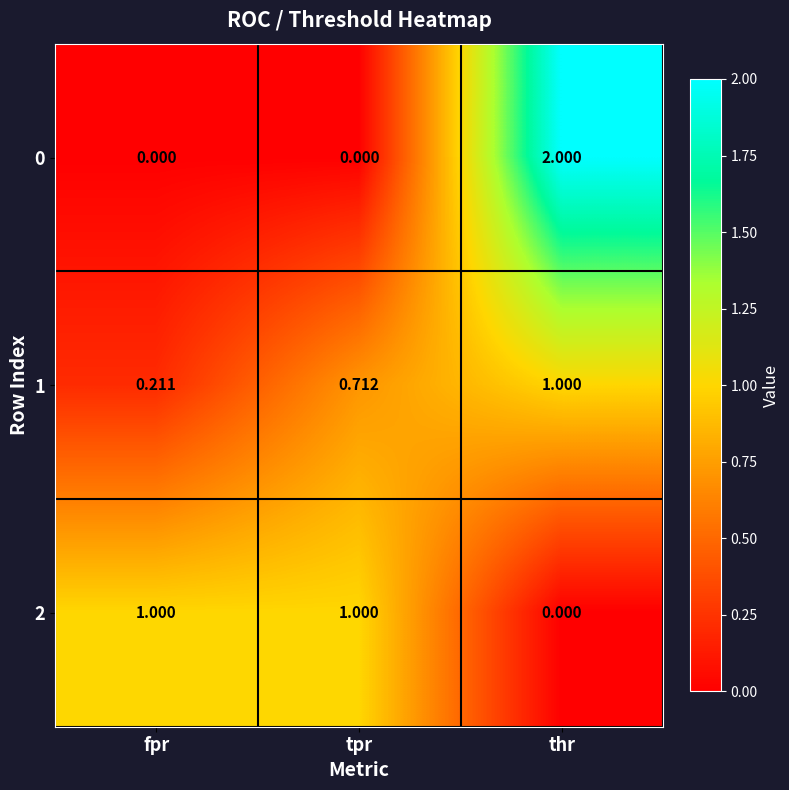

List the labels in order of 1 value, smallest first.

fpr, tpr, thr